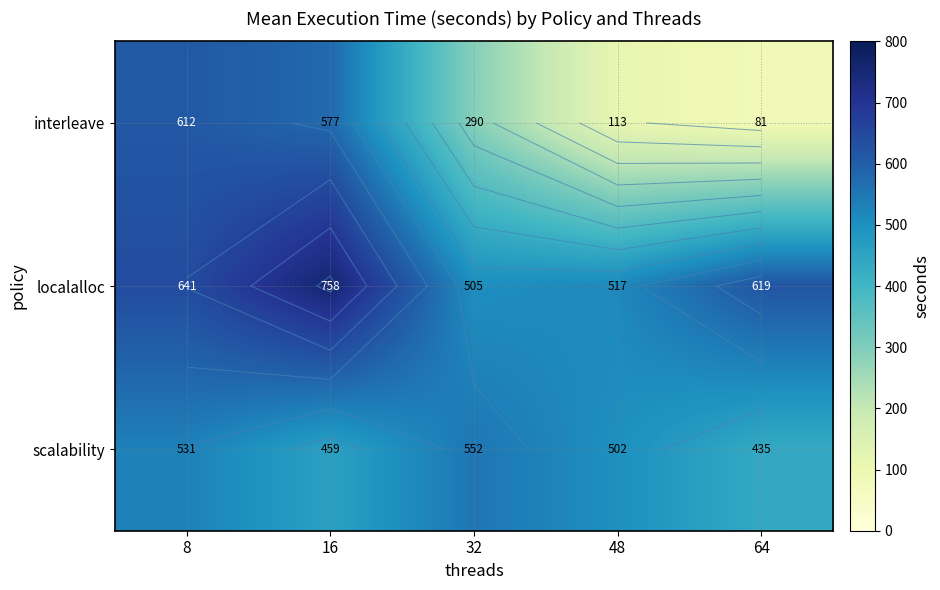

What is the spread (max minus min) of values at 64?

537.3